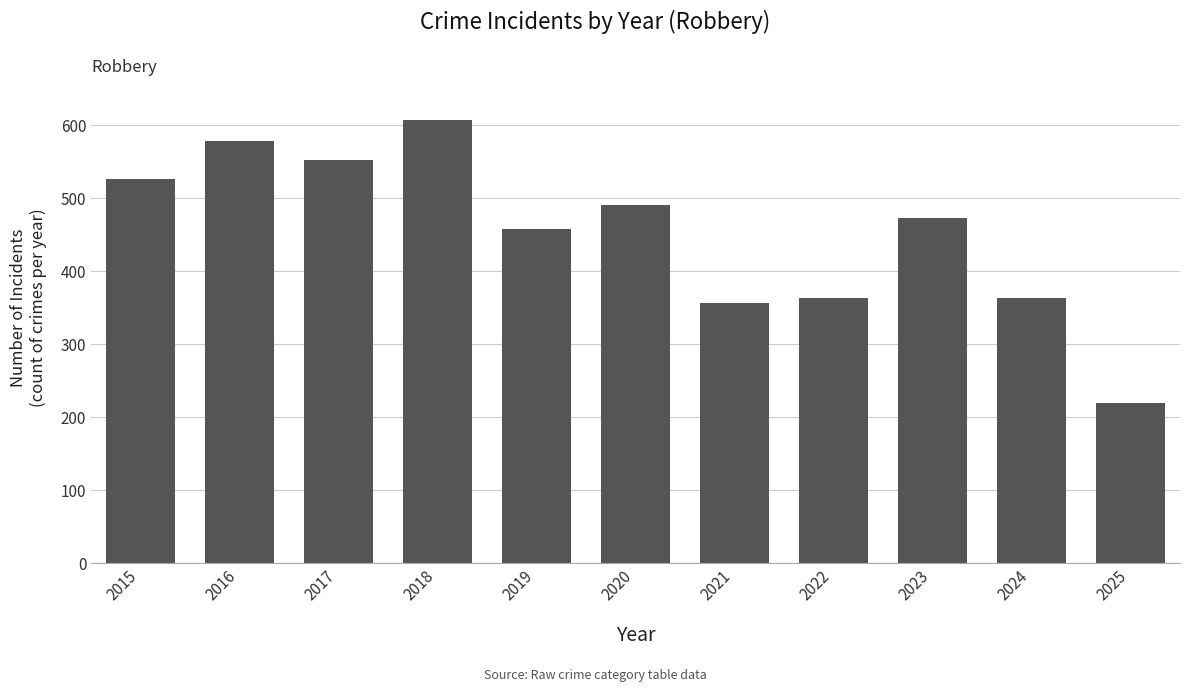

What is the change in value from 2015 to 2024?

-164